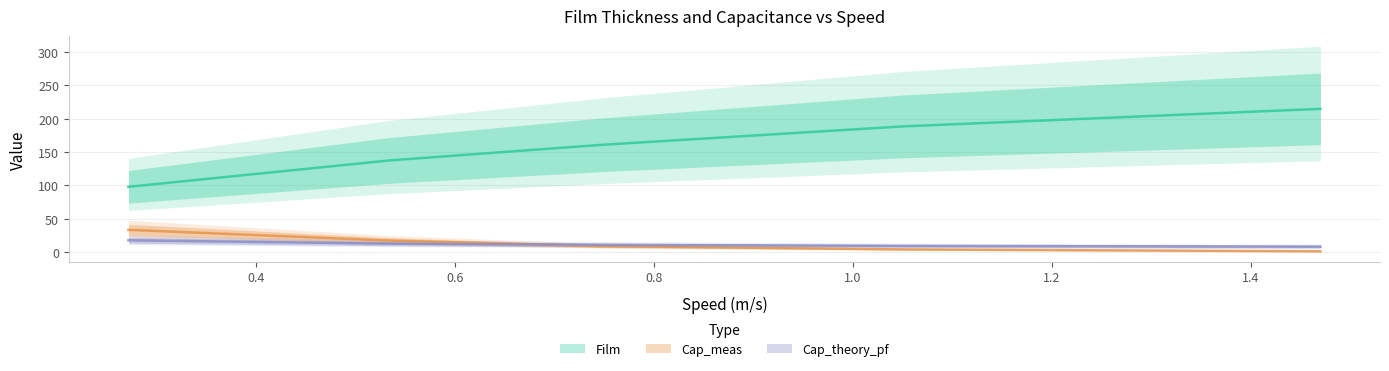

True or false: Film has a value of 53.2 at 0.748.

False